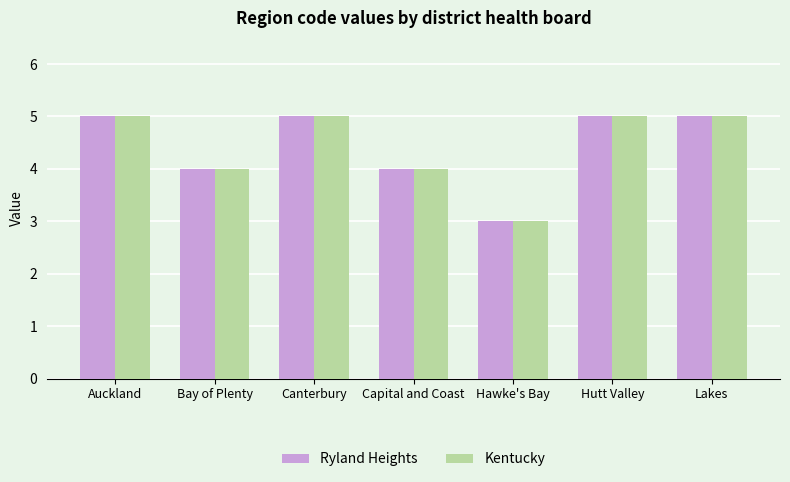

What is the sum of the Ryland Heights values at Hawke's Bay and Capital and Coast?

7